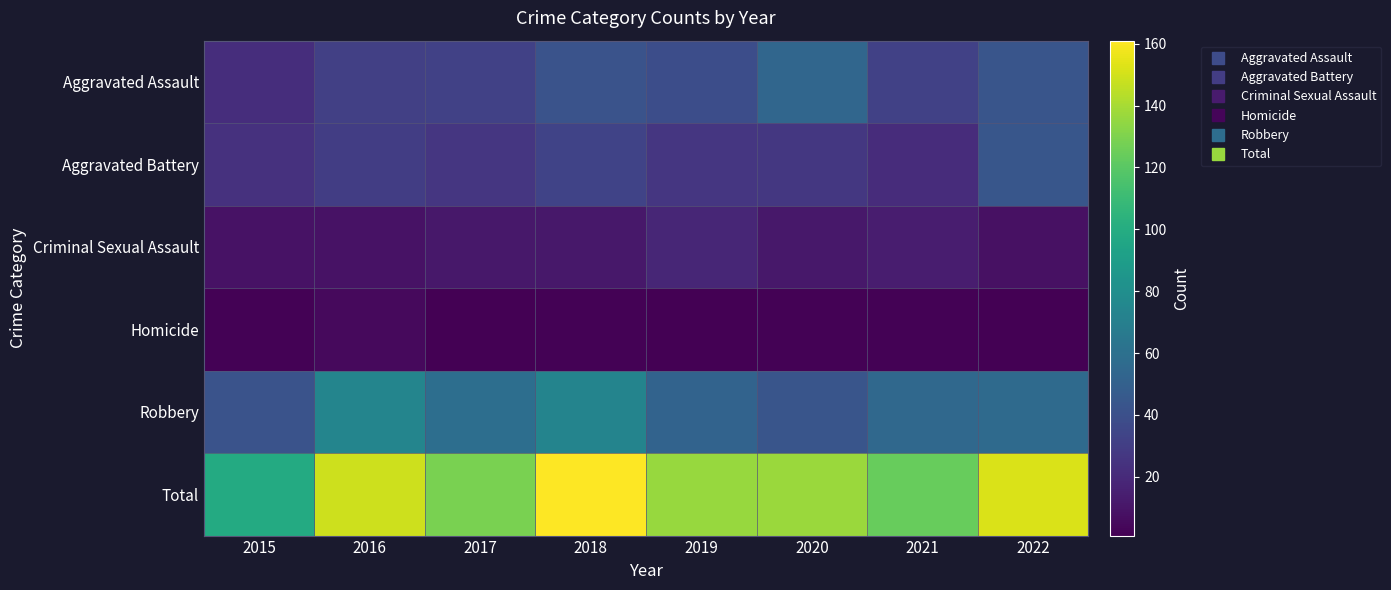

Reading left to right, list all the values displayed in this chart.

Aggravated Assault: 2015=22	2016=31	2017=32	2018=42	2019=39	2020=54	2021=32	2022=43
Aggravated Battery: 2015=24	2016=30	2017=26	2018=33	2019=26	2020=27	2021=21	2022=44
Criminal Sexual Assault: 2015=9	2016=9	2017=11	2018=11	2019=18	2020=11	2021=14	2022=8
Homicide: 2015=2	2016=5	2017=1	2018=2	2019=1	2020=2	2021=2	2022=1
Robbery: 2015=42	2016=74	2017=59	2018=73	2019=52	2020=43	2021=55	2022=56
Total: 2015=99	2016=149	2017=129	2018=161	2019=136	2020=137	2021=124	2022=152